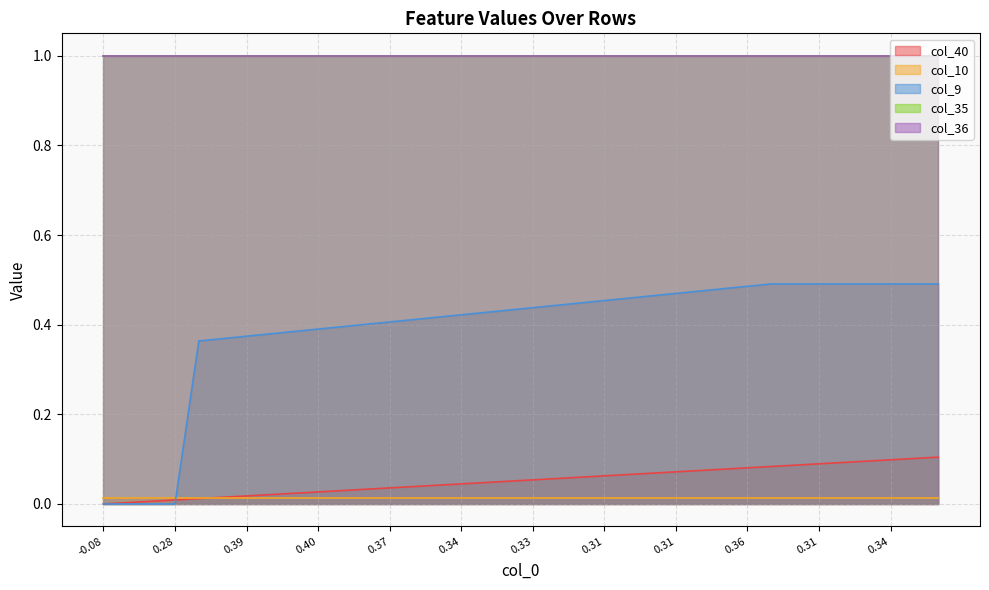

List the series in order of their peak value, highest first.

col_35, col_36, col_9, col_40, col_10